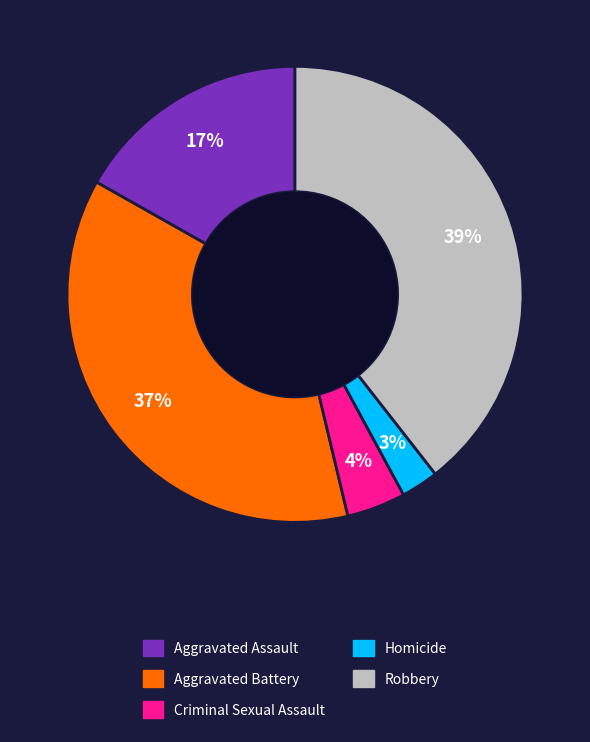

Rank the categories by value from highest to lowest.

Robbery, Aggravated Battery, Aggravated Assault, Criminal Sexual Assault, Homicide